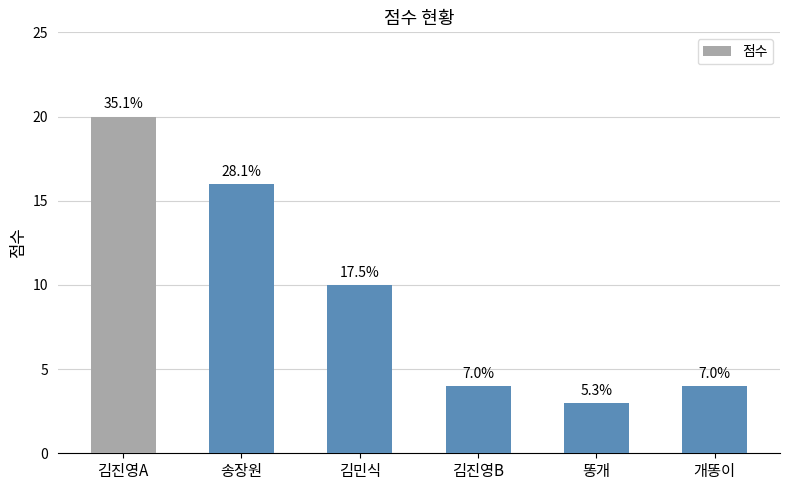

What position from the left is 김민식?

3